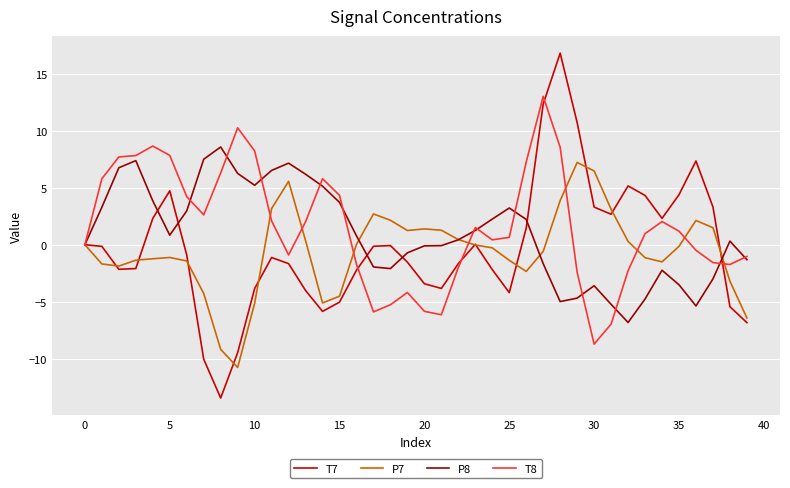

Which series has the widest spread of values?

T7